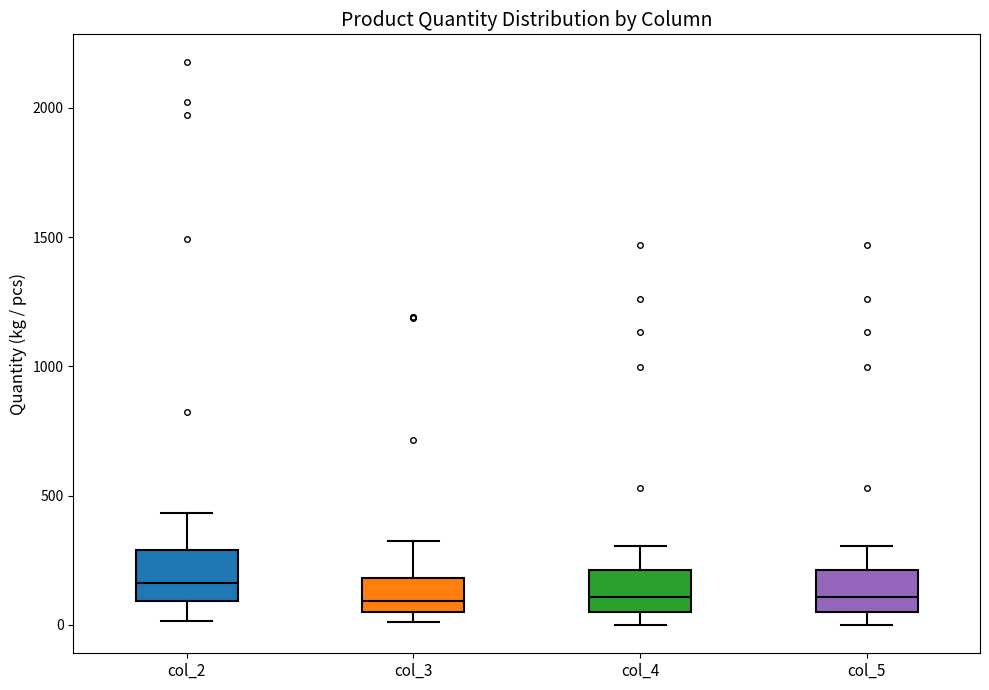

Where does the lower whisker of the box for col_5 end on the y-axis? The values are not printed on the chart, so give them approximately, as read against the axis.

0